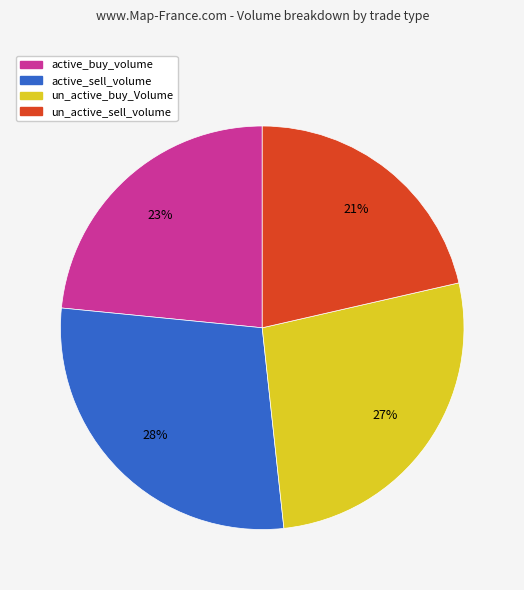

Does any single category account for the majority?

No